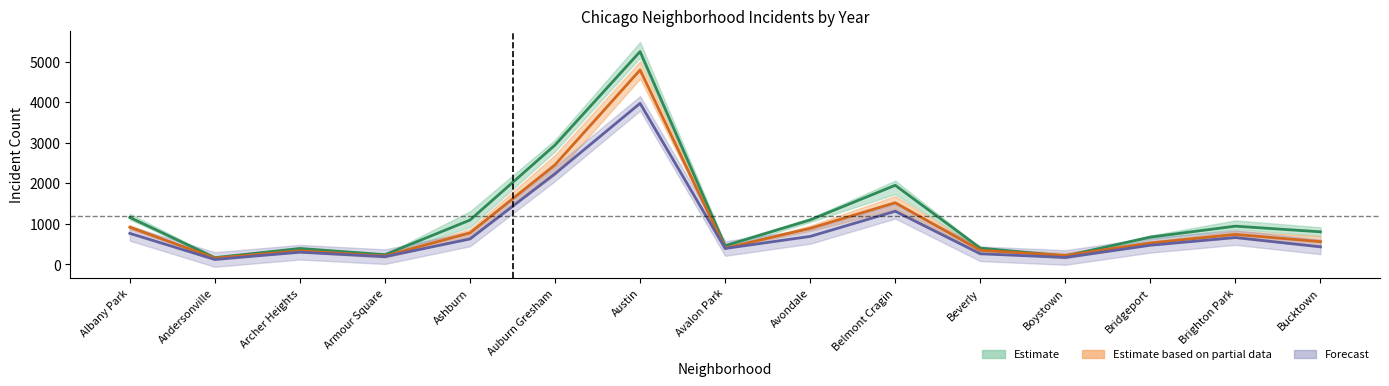

Count the number of categories in the chart.

15